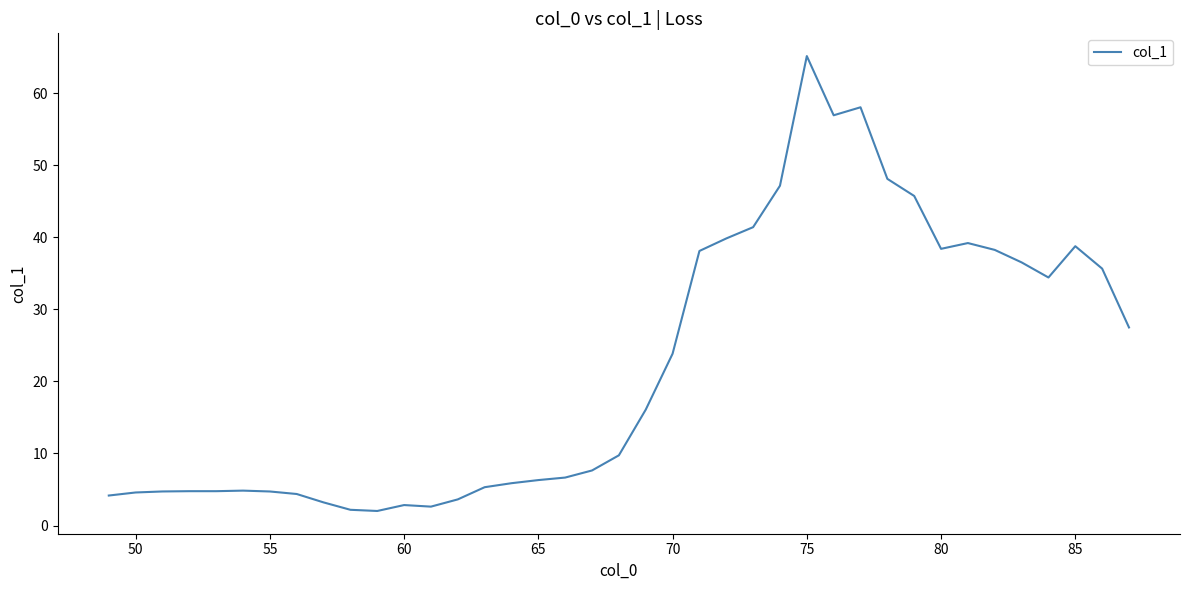

What is the difference between the maximum and minimum values?

63.1